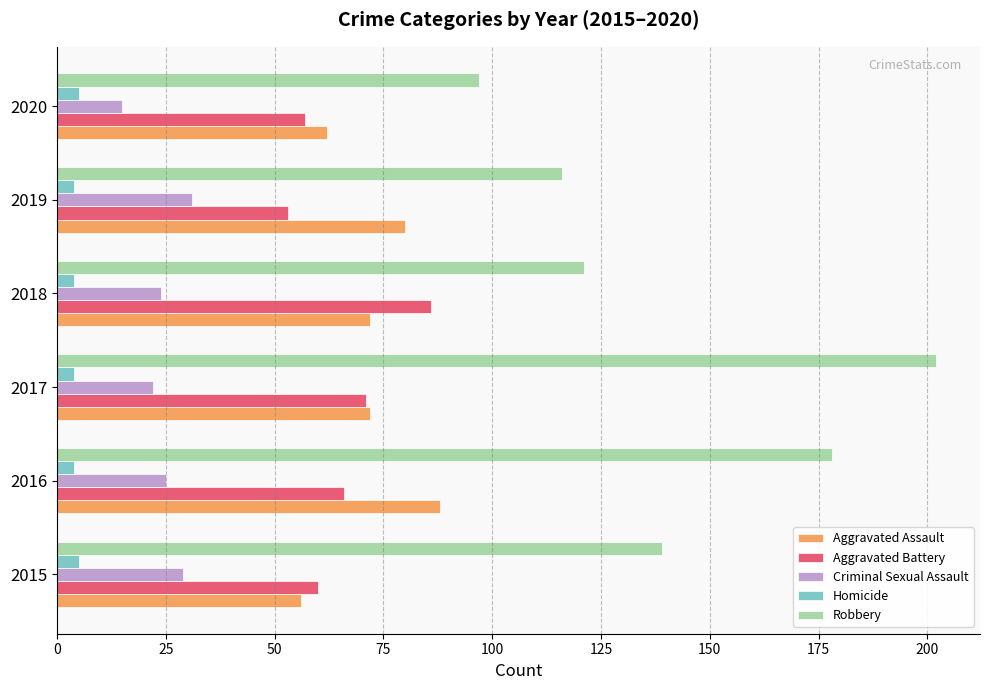

Which category has the highest value across all series?

2017